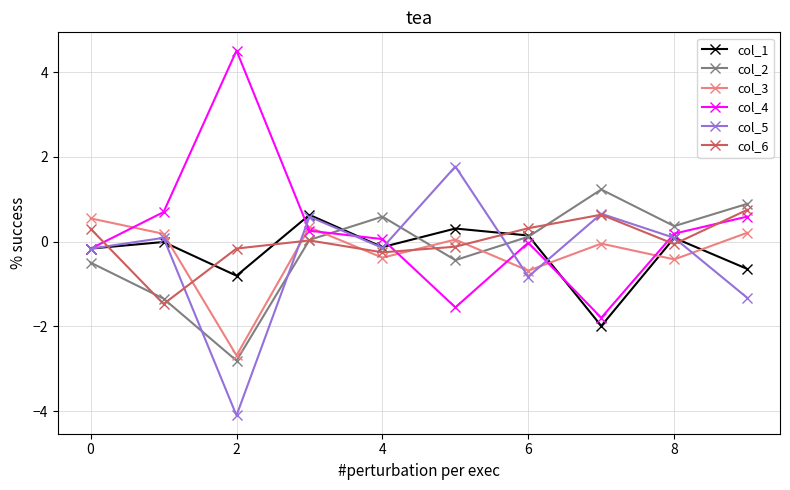

What is the maximum value for col_3?

0.5